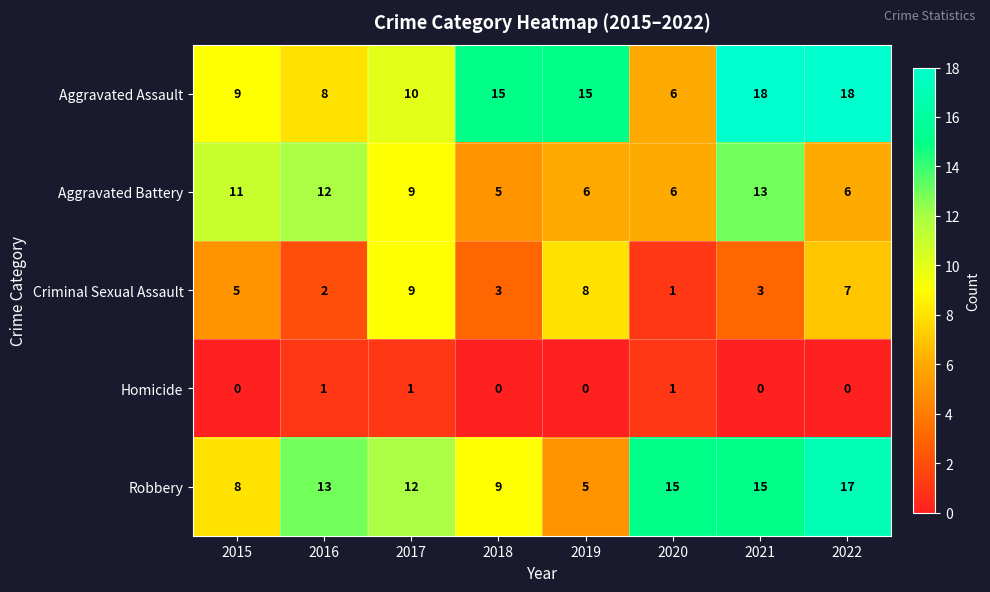

What is the highest value of the Aggravated Battery series?

13